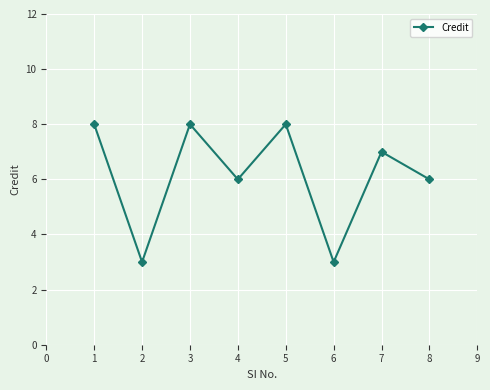

What is the difference between the second highest and minimum values?

5